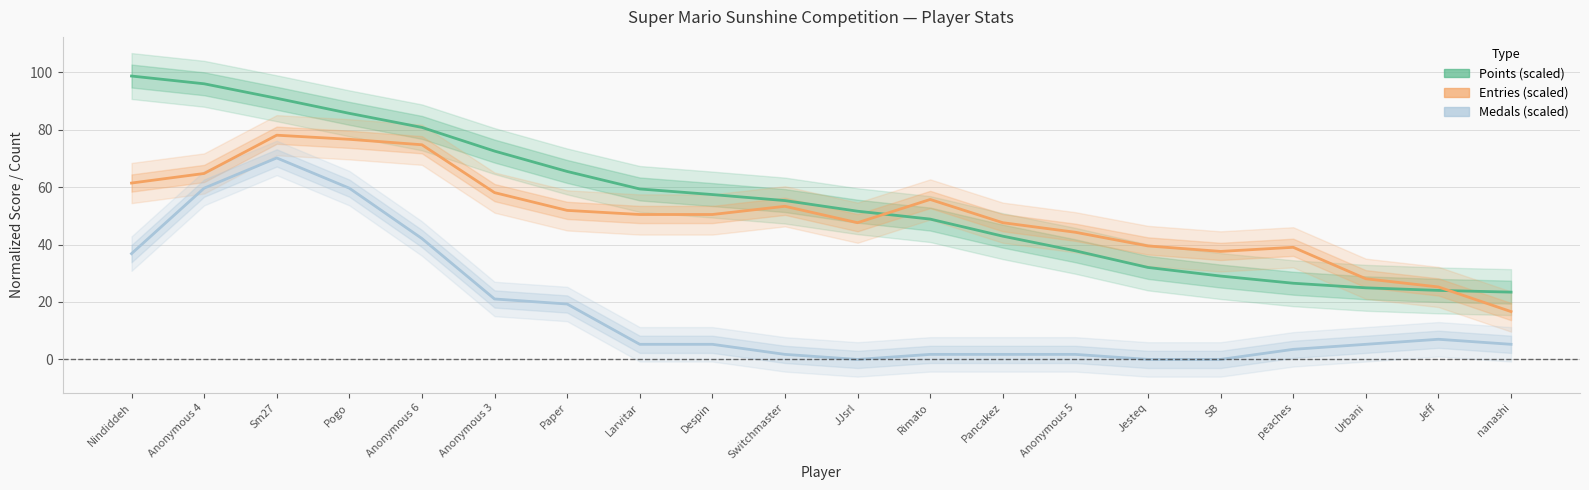

What is the total value across all series at Nindiddeh?

197.0